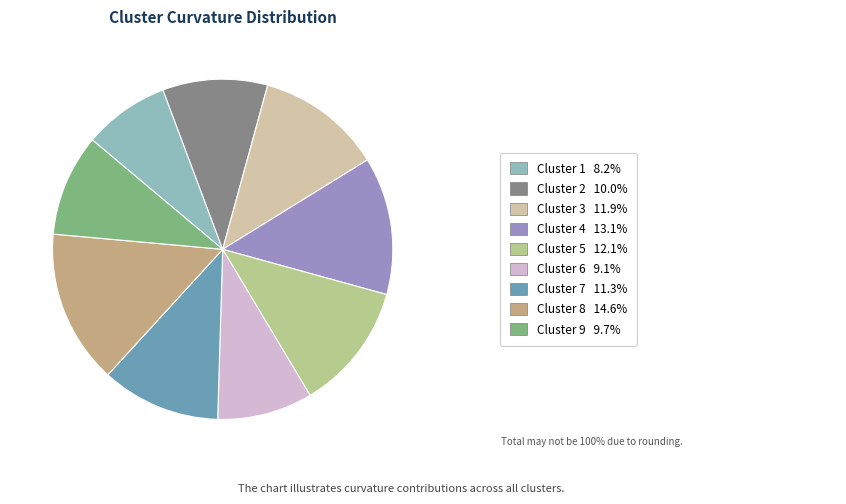

Is there a majority slice in this chart?

No